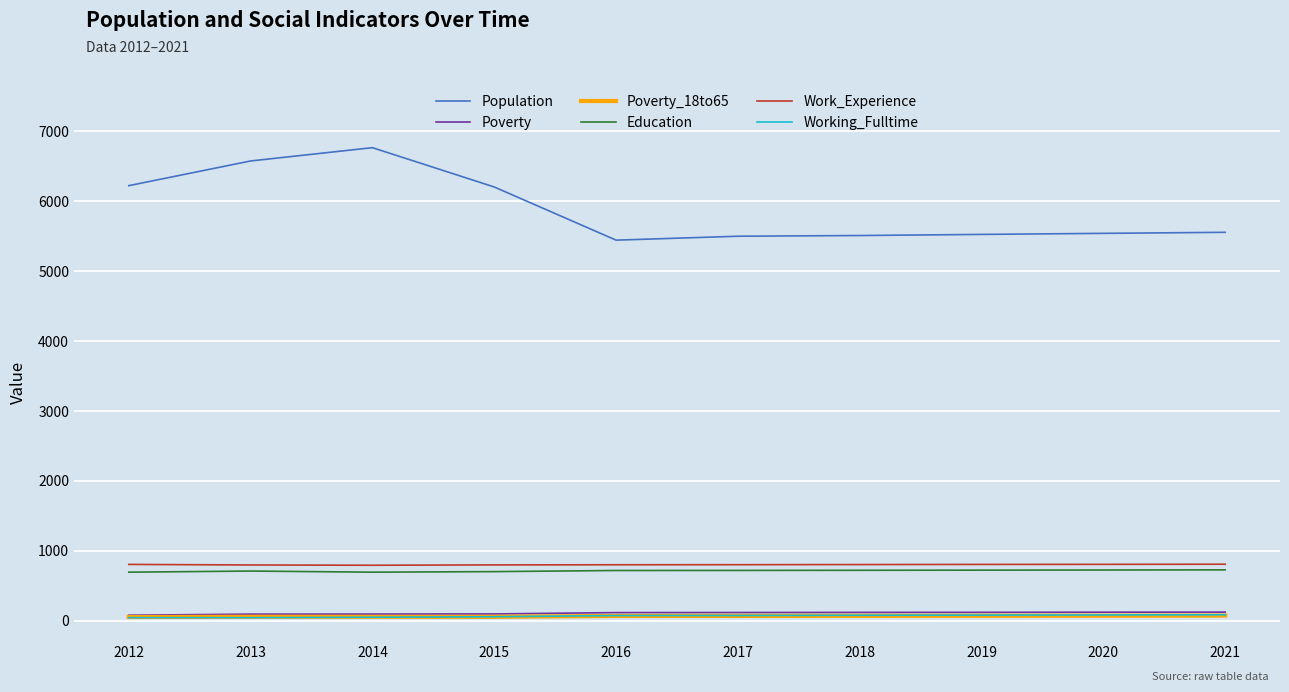

Which series has the largest total across all categories?

Population